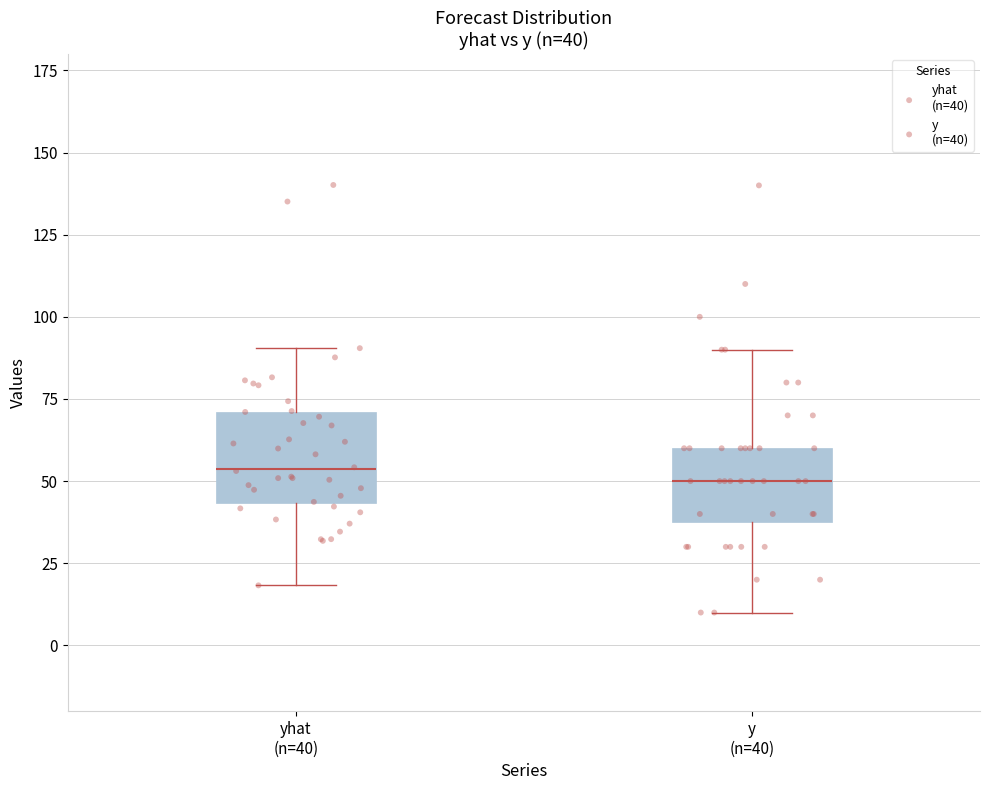

Which box is the tallest, from its lower edge to its upper edge?

yhat (n=40)